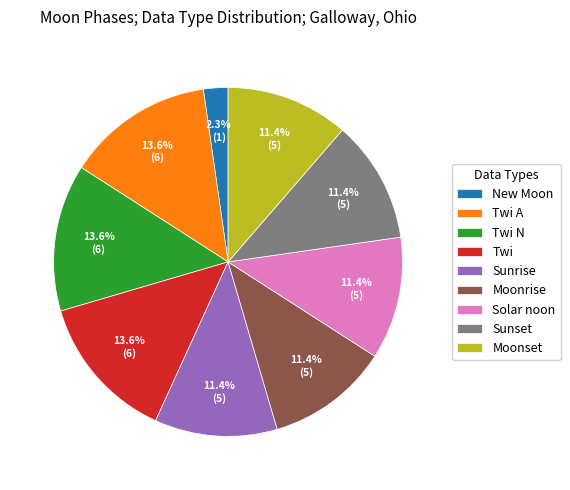

To the nearest percent, what portion does Moonset represent?

11%